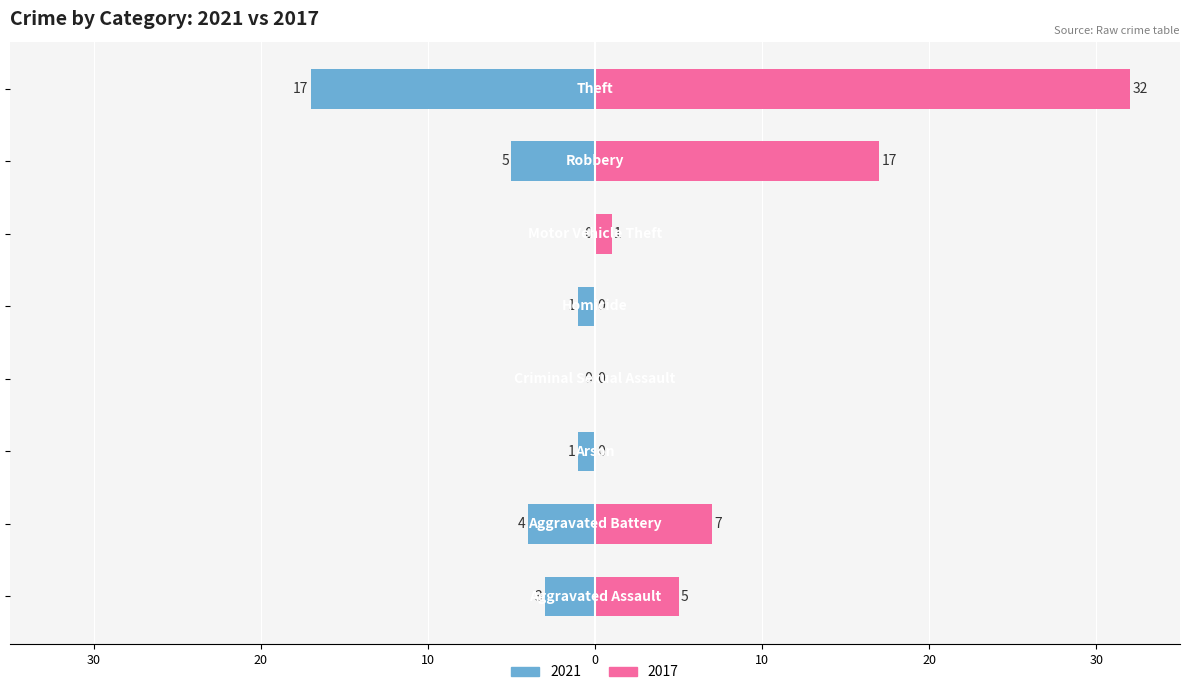

Which category has the lowest value in the 2021 series?

Criminal Sexual Assault